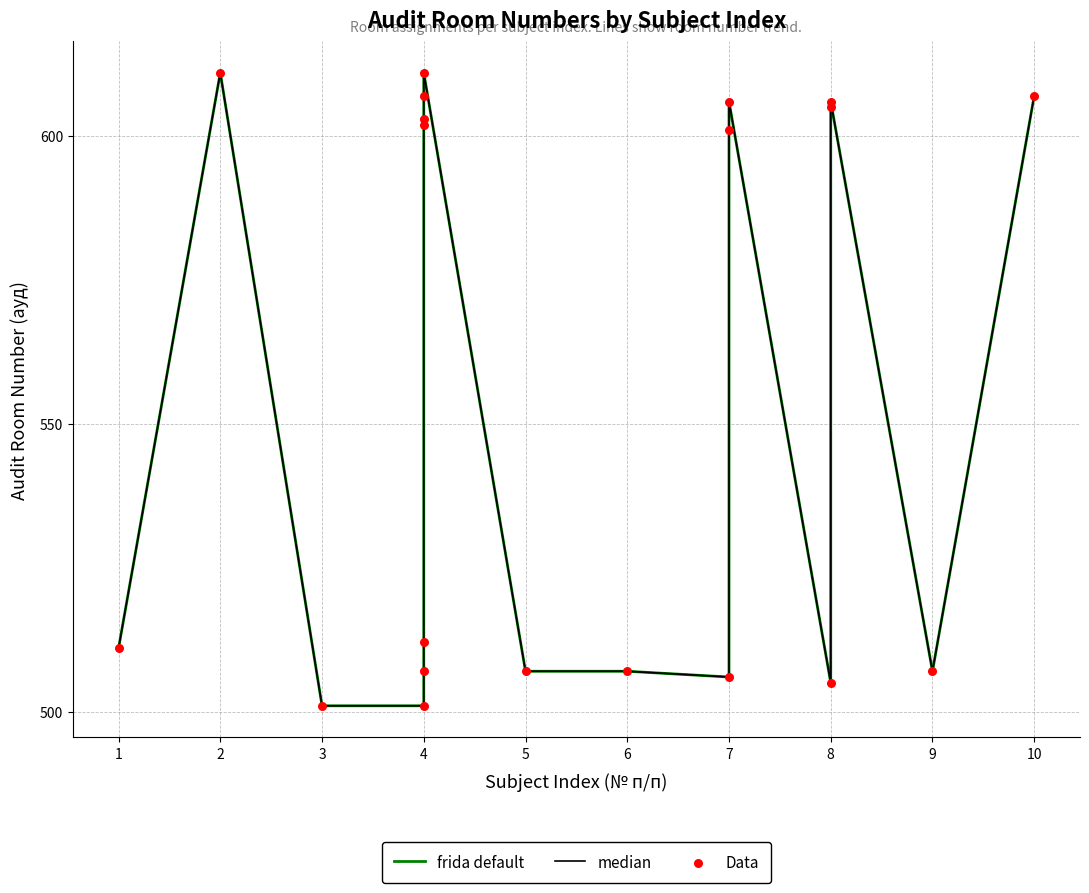

What are all the series names shown in the legend?

frida default, median, Data